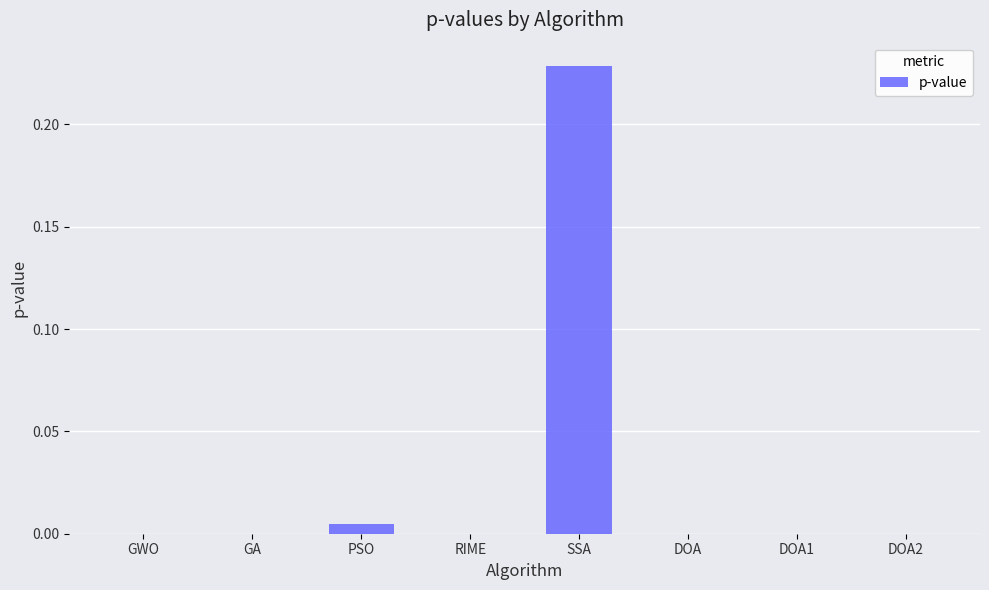

Which has a higher value, DOA1 or SSA?

SSA